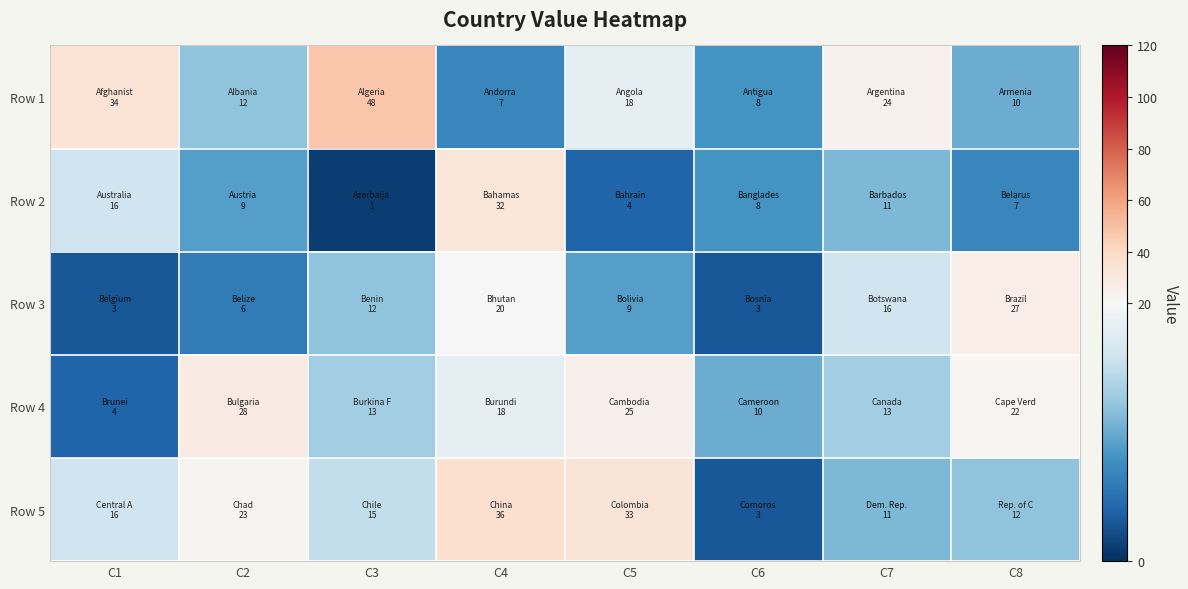

What is the smallest value displayed?

1